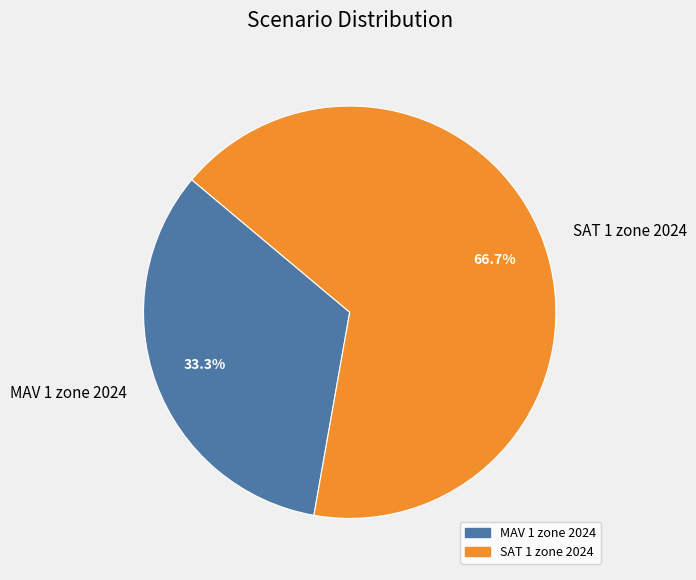

Does SAT 1 zone 2024 account for over 50% of the chart?

Yes